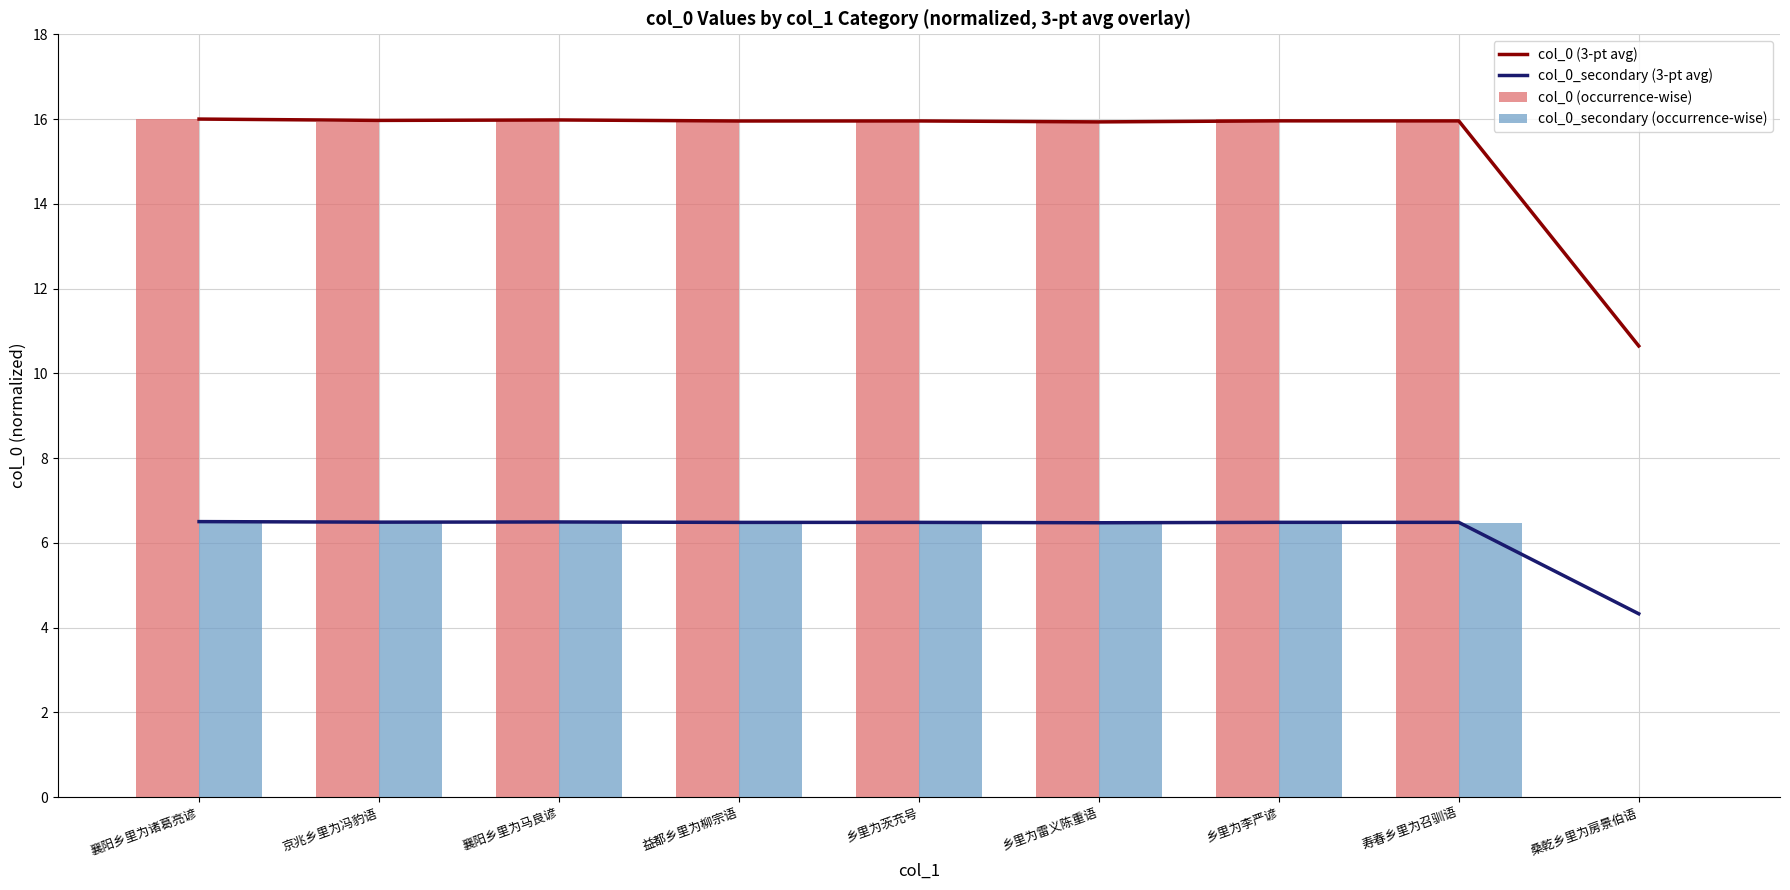

How many data points in col_0 (3-pt avg) are less than 15?

1